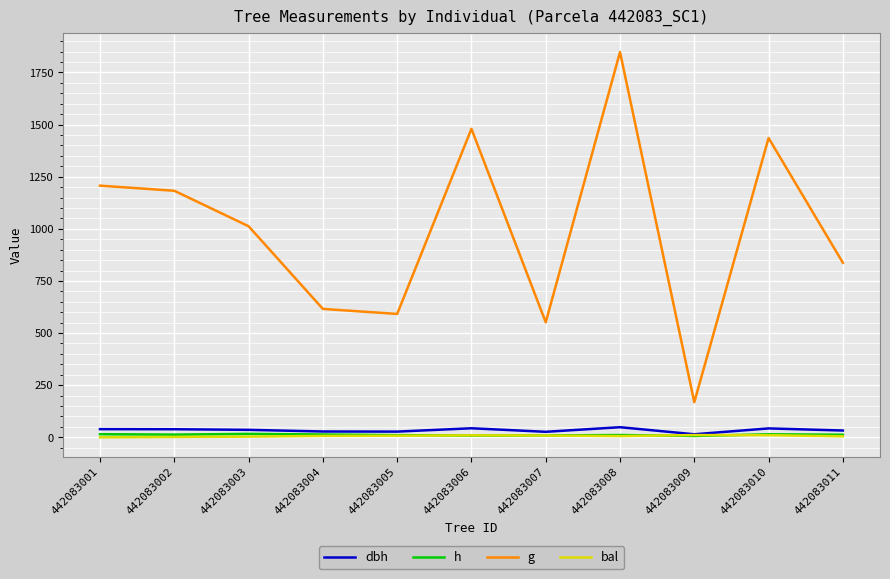

True or false: dbh and g cross at least once.

False